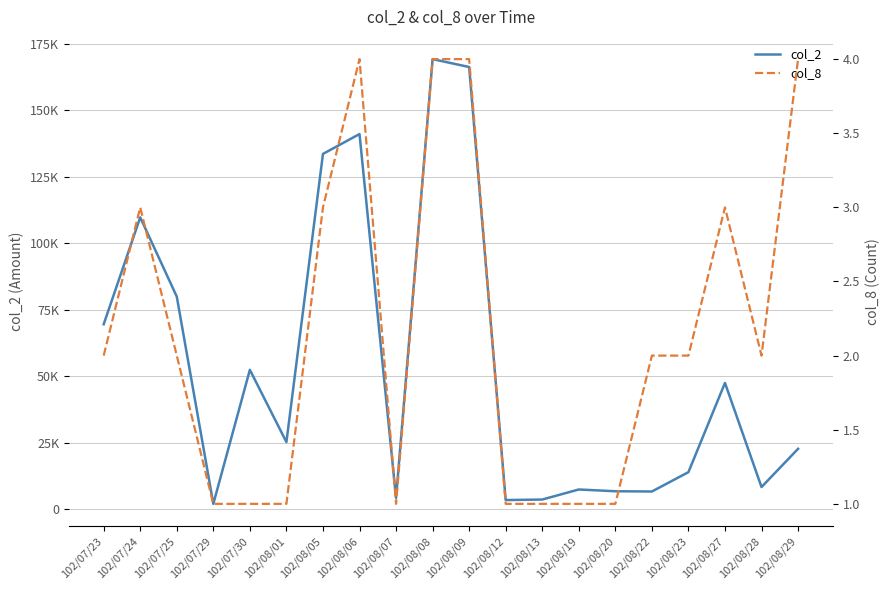

True or false: col_8 has a value of 5 at 102/08/08.

False